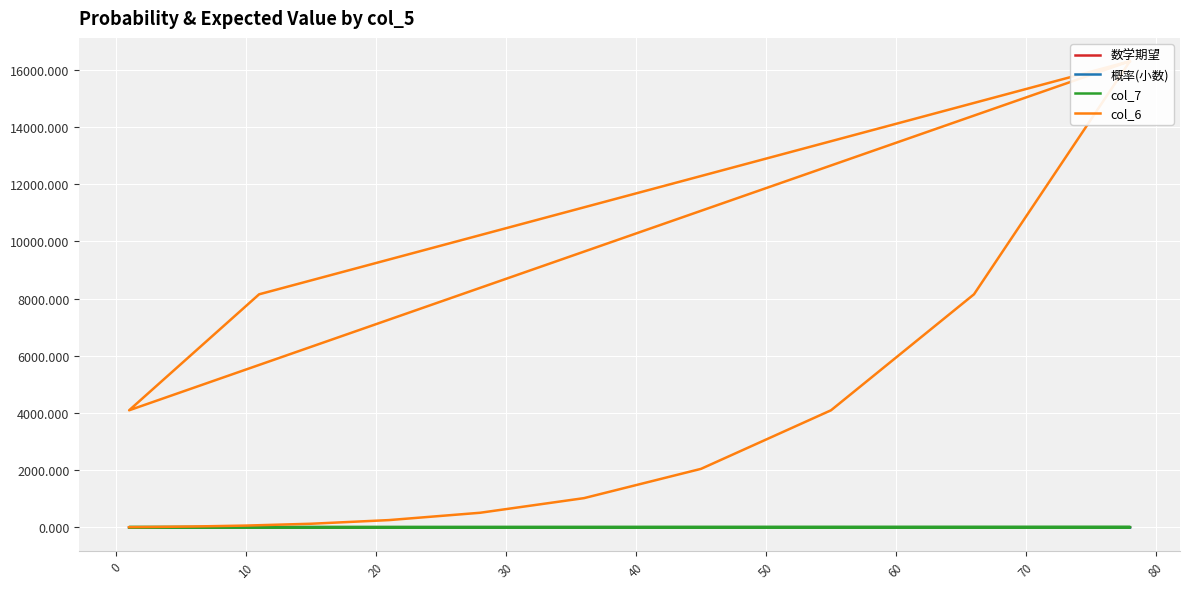

True or false: col_6 and 概率(小数) cross at least once.

False